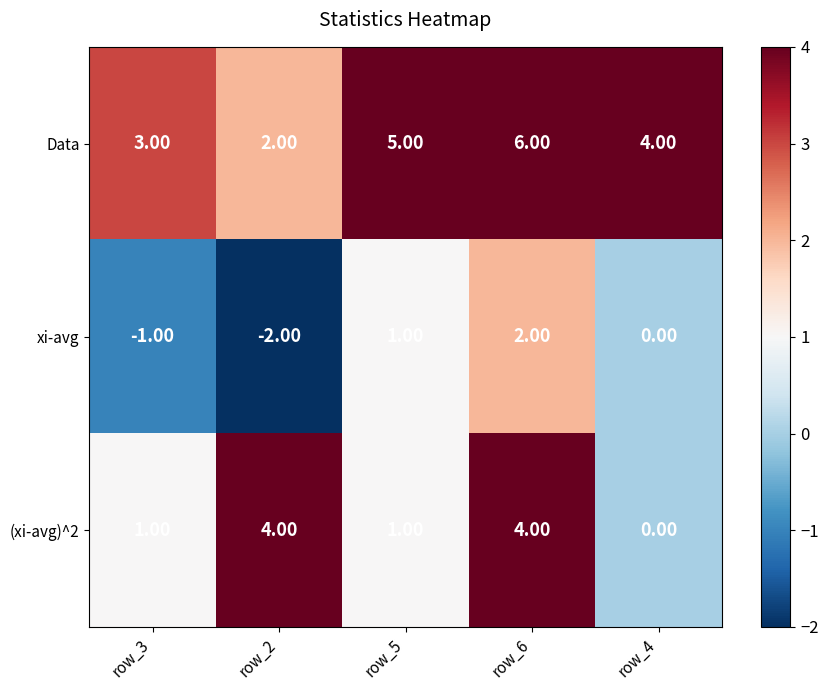

What is the total value across all series at row_4?

4